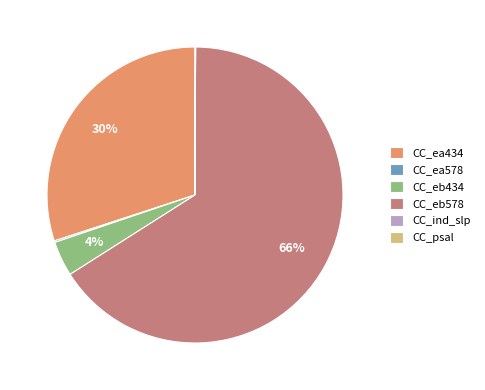

Which category has the biggest portion of the pie?

CC_eb578